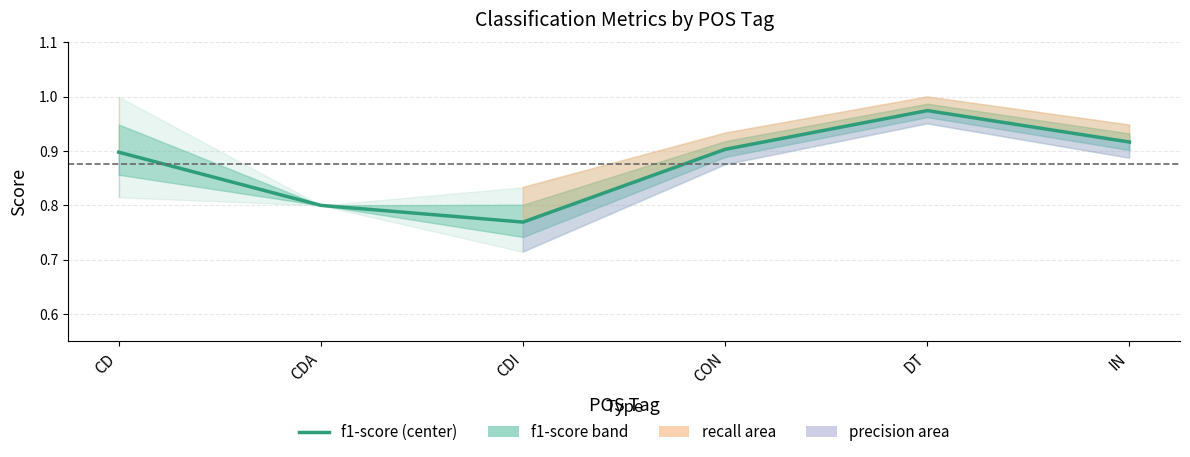

The value at CON is 0.2. True or false?

False